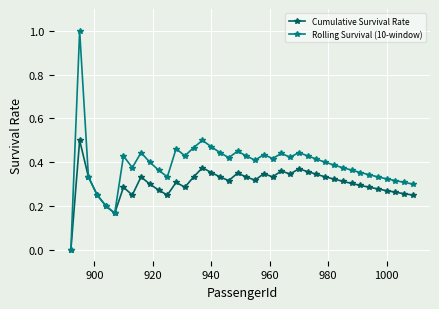

Which series has the largest total across all categories?

Rolling Survival (10-window)